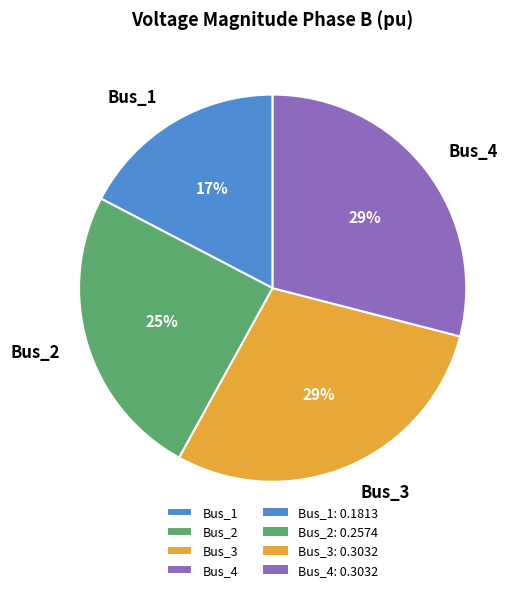

How many slices are in this pie chart?

4